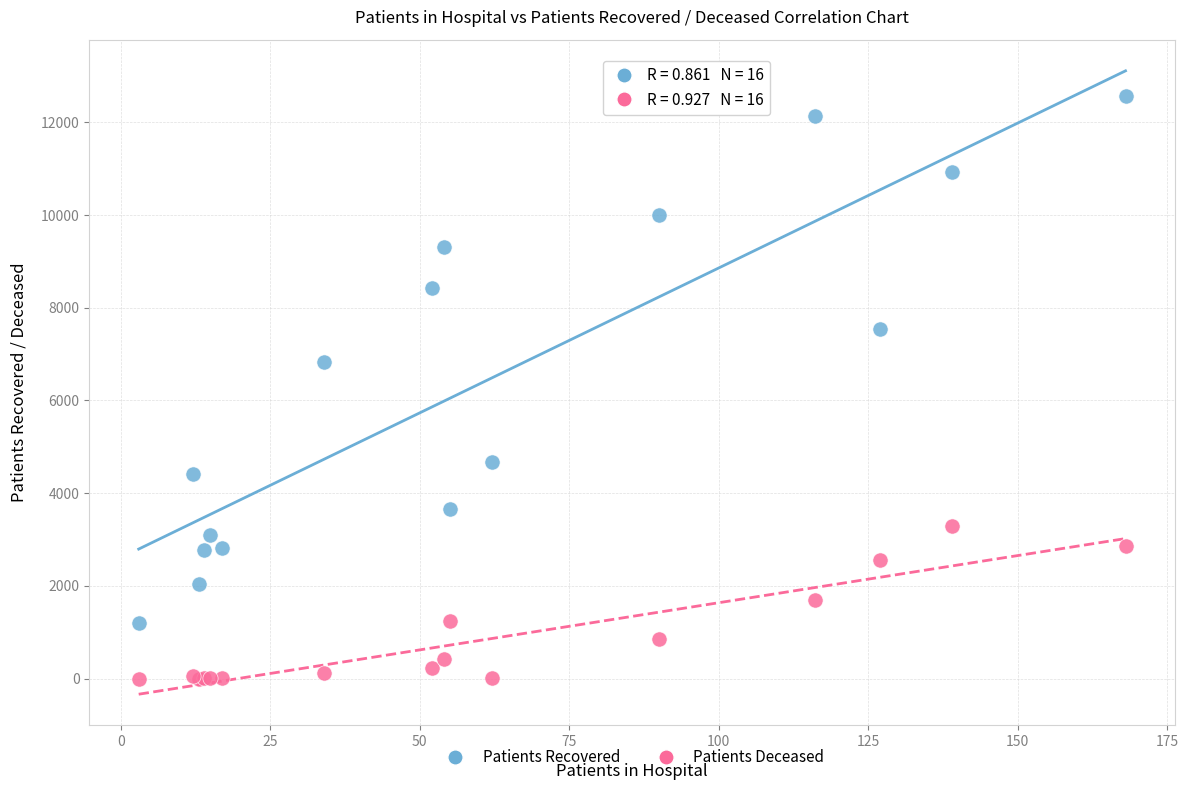

Which series contains the highest Y value?

Patients Recovered